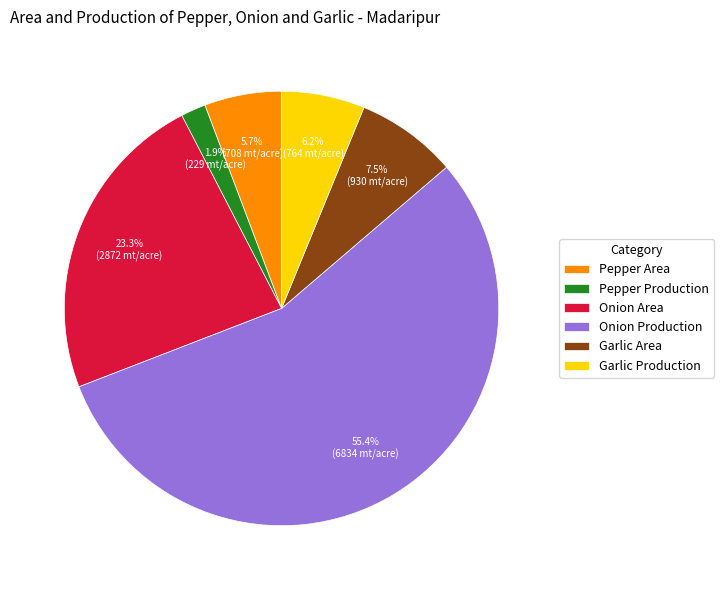

Which slice is the smallest?

Pepper Production